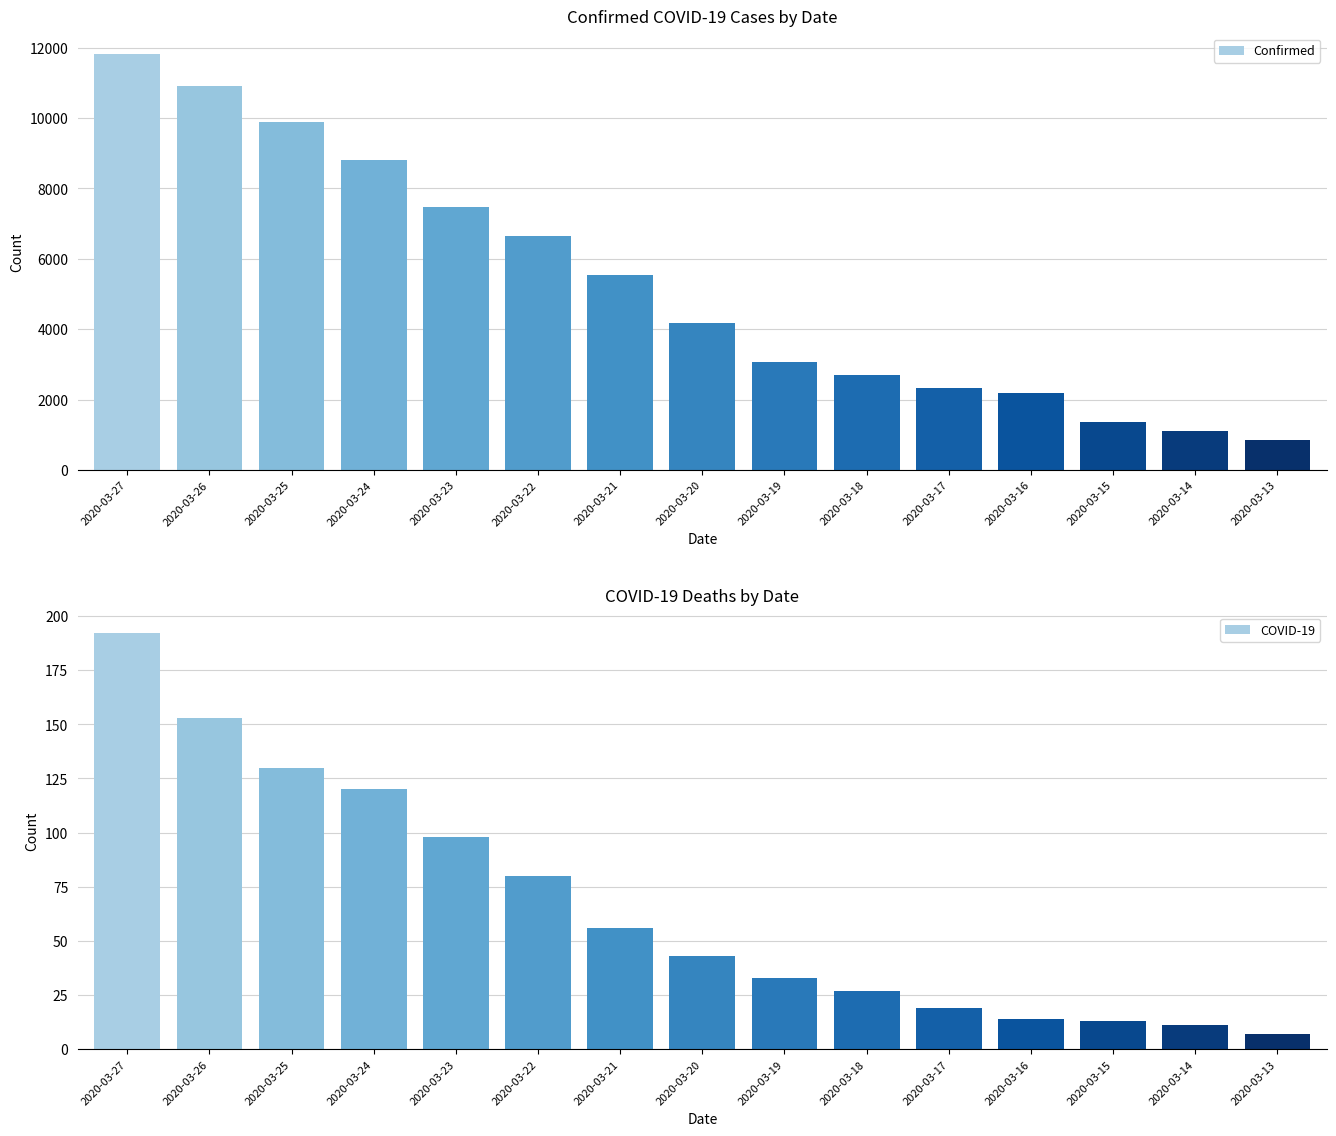

The COVID-19 series shows 11 at 2020-03-14. True or false?

True